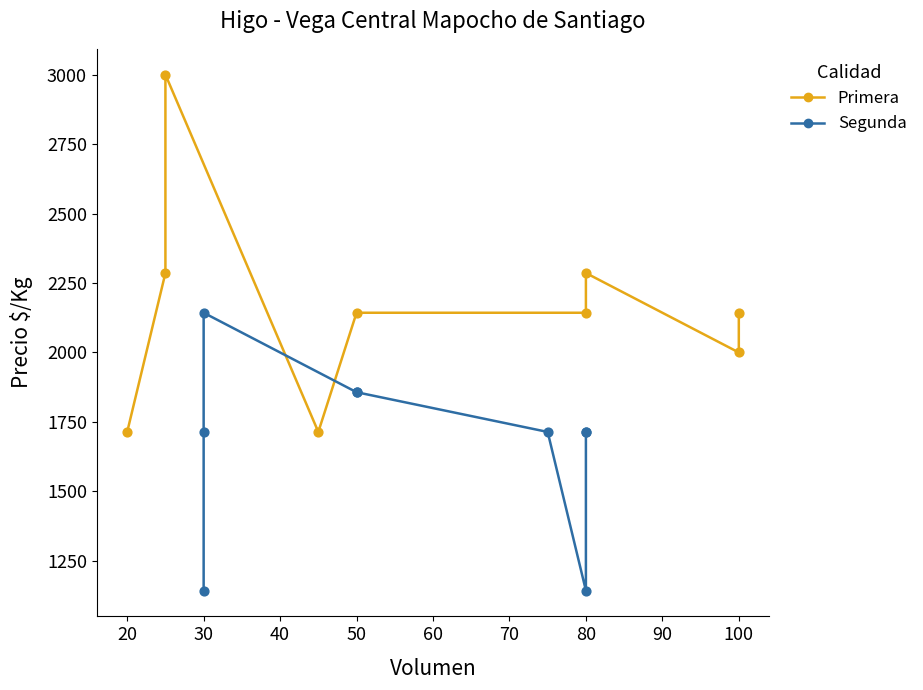

Which series has the largest Y range (max minus min)?

Primera